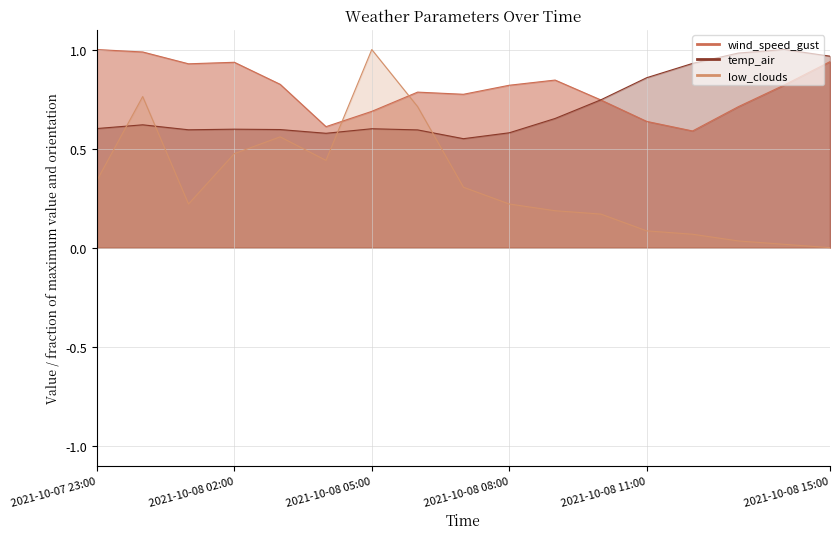

How many intersections are there between temp_air and low_clouds?

4